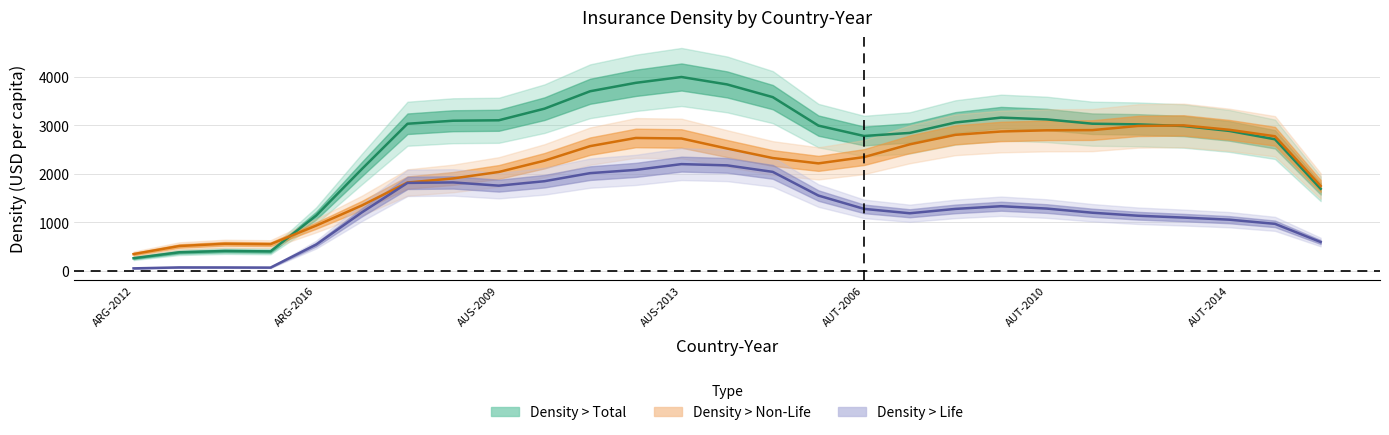

How many lines are shown in the chart?

3